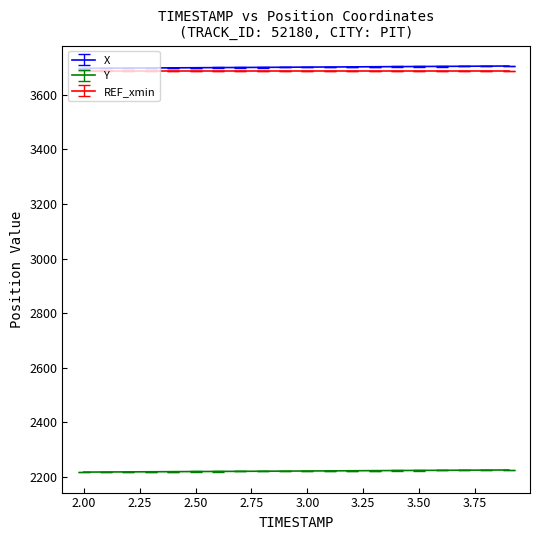

True or false: Y and X intersect in this chart.

False